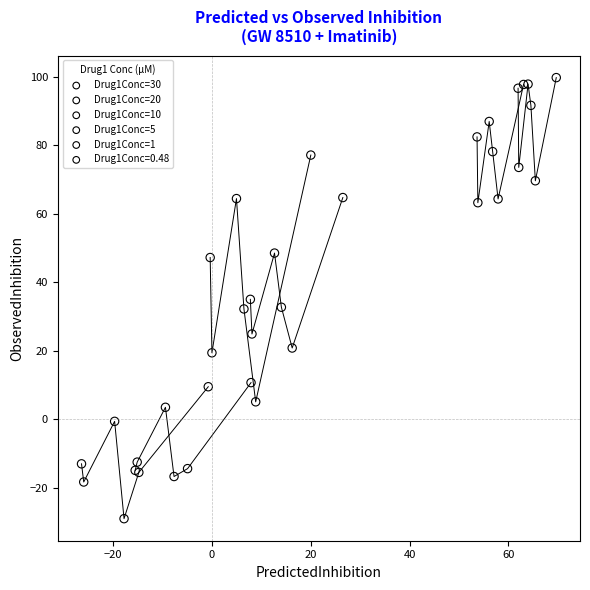

Which series has the widest spread of Y values?

Drug1Conc=10